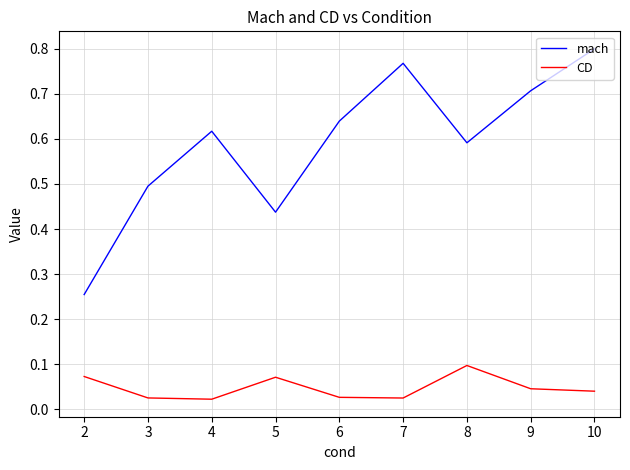

What is the difference between the mach values at 2 and 3?

0.2